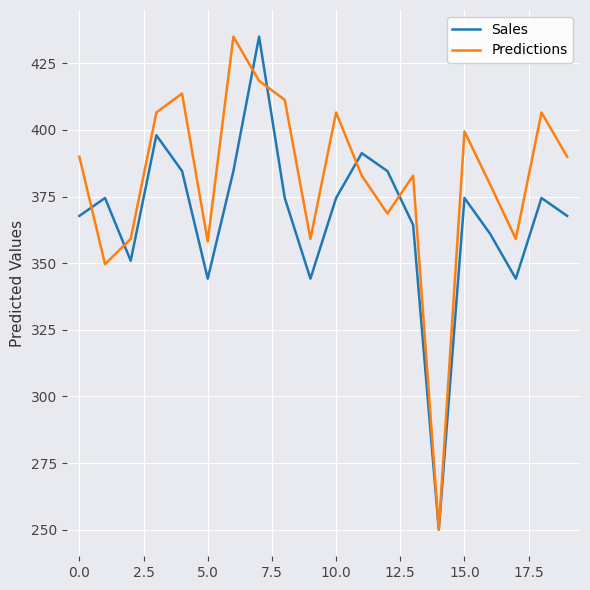

What is the minimum value for Predictions?

250.0